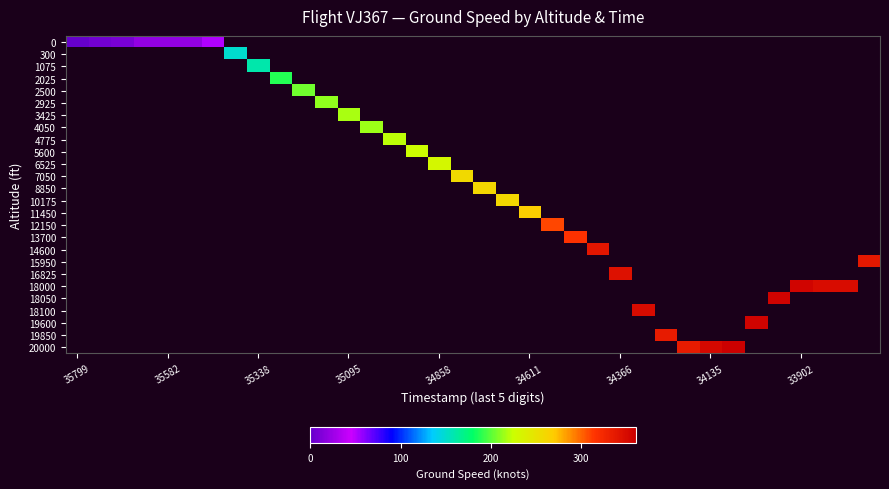

What is the minimum value shown in the chart?

1.0